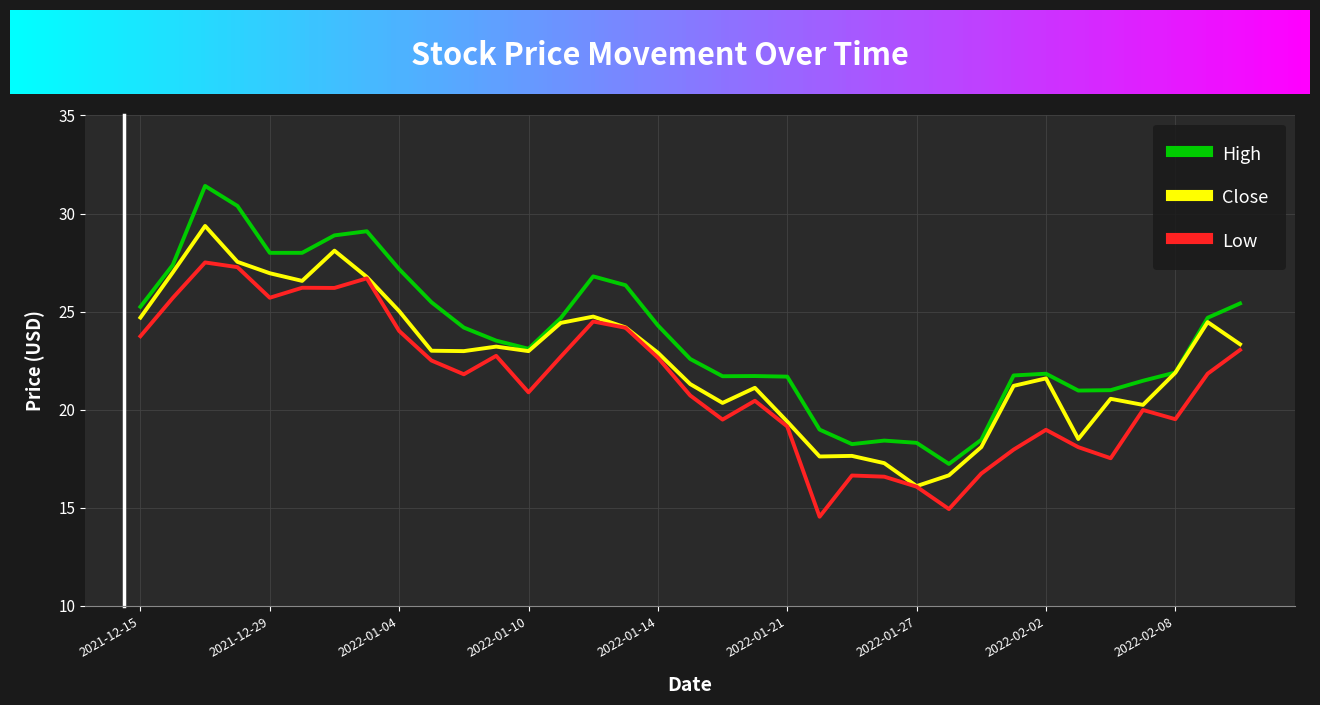

True or false: Low and High intersect in this chart.

False